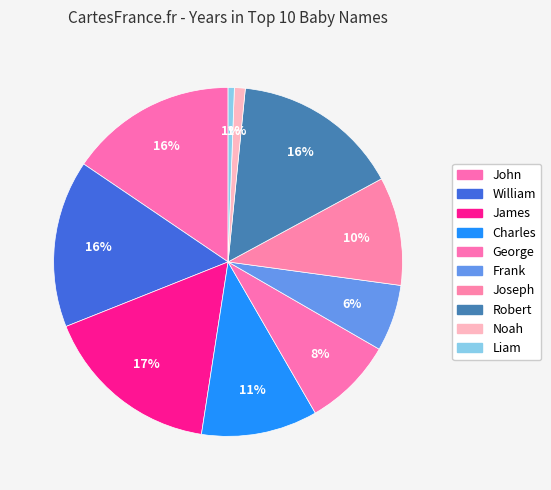

How many slices are in this pie chart?

10